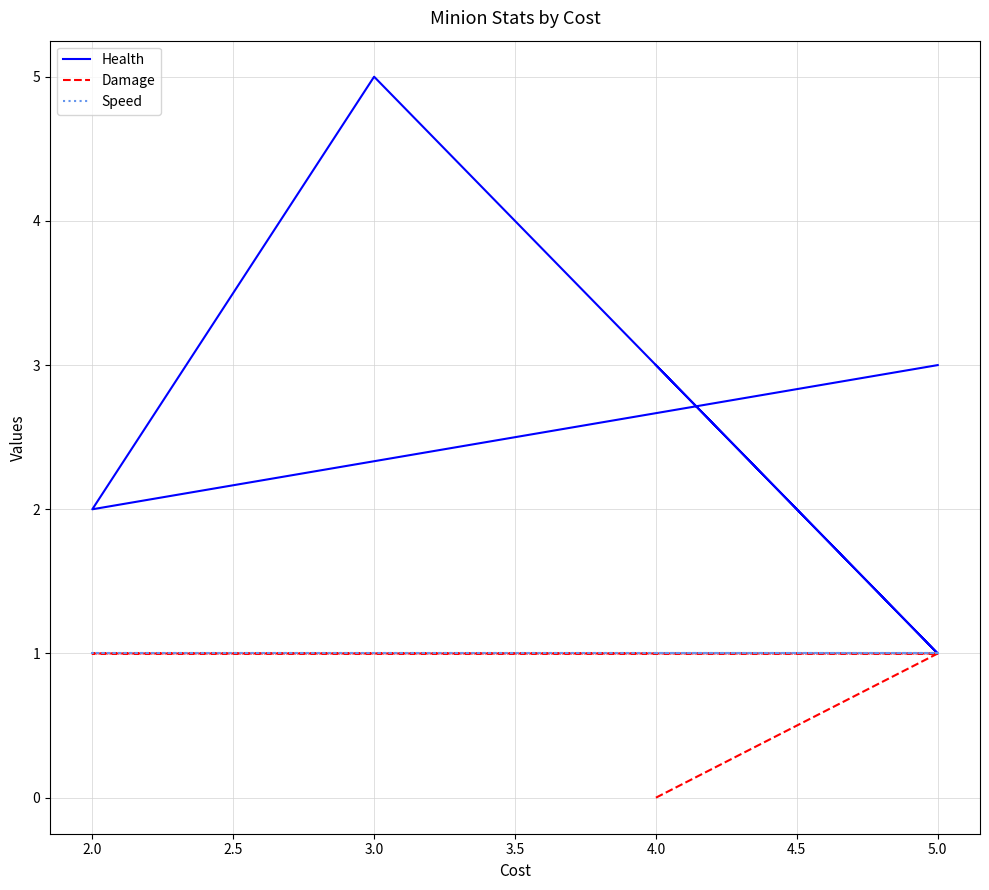

What is the maximum value shown in the chart?

5